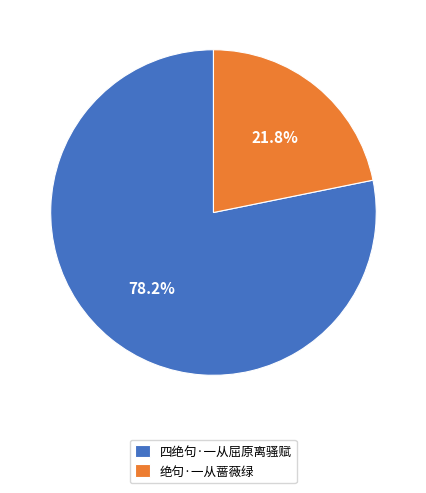

Count the number of slices in the pie.

2